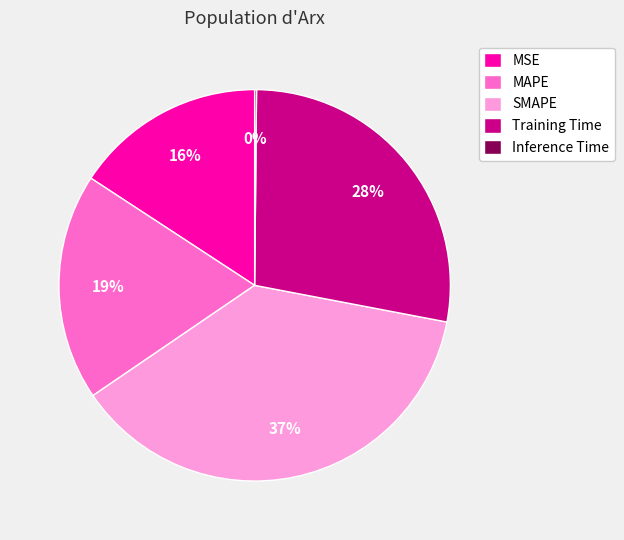

What is the ratio of the value at MSE to the value at SMAPE?

0.4